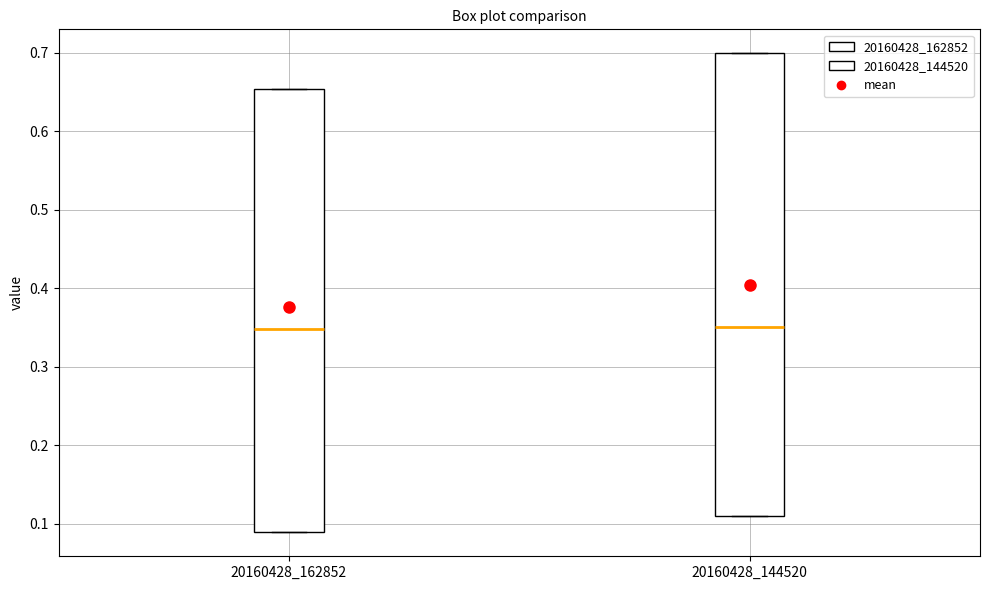

Which box is the tallest, from its lower edge to its upper edge?

20160428_144520